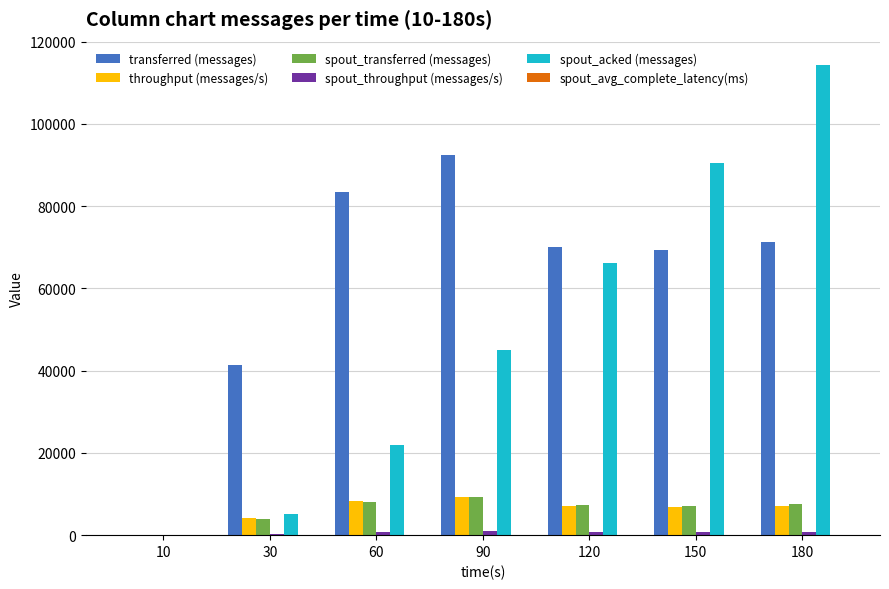

What is the sum of all spout_transferred (messages) values?

43340.0